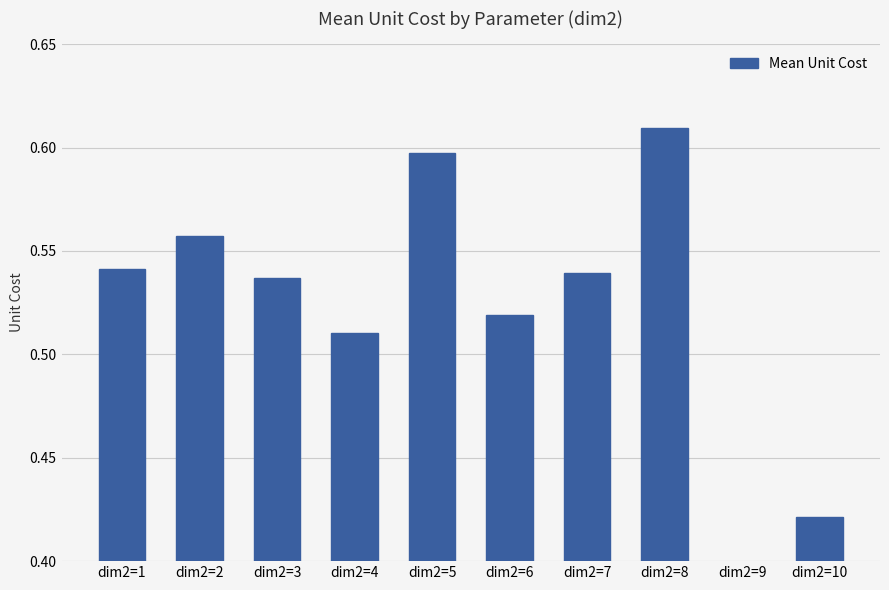

Between dim2=2 and dim2=8, which is larger?

dim2=8